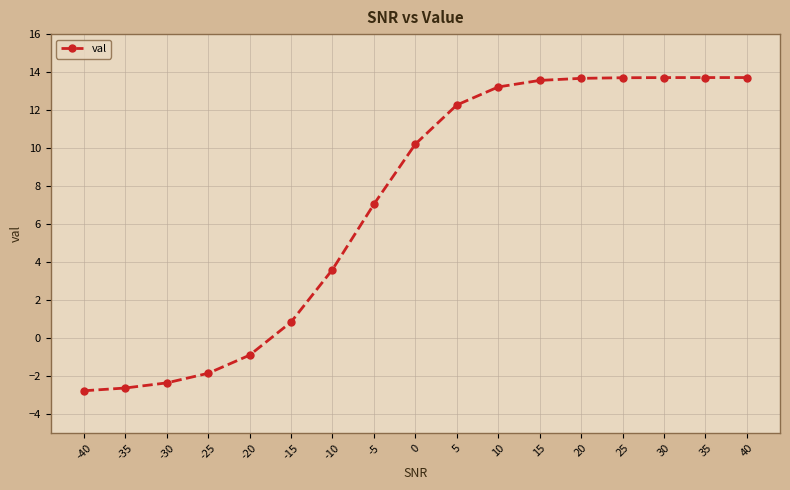

Approximately how many times larger is the value at 35 compared to -5?

1.9